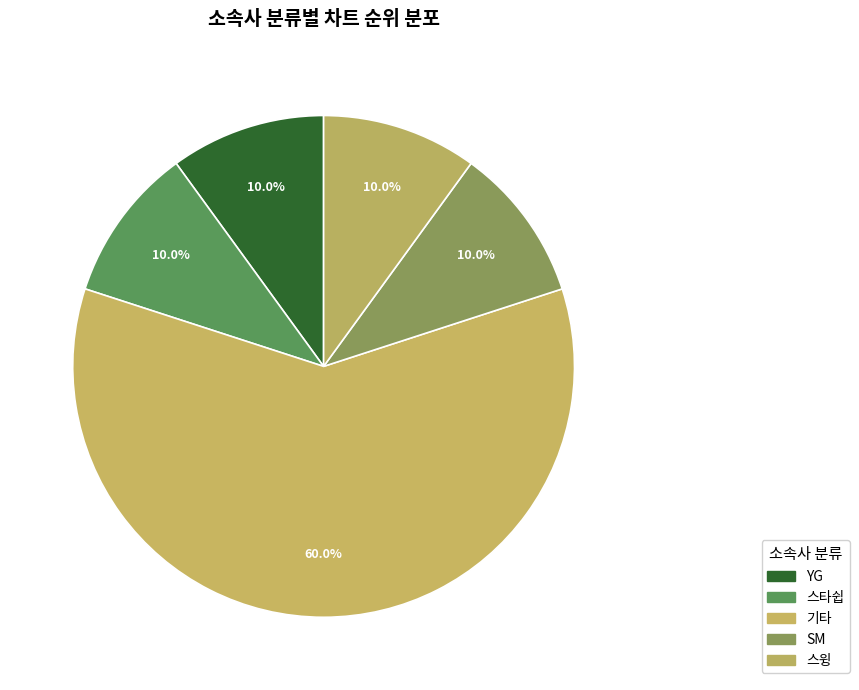

How many slices are in this pie chart?

5